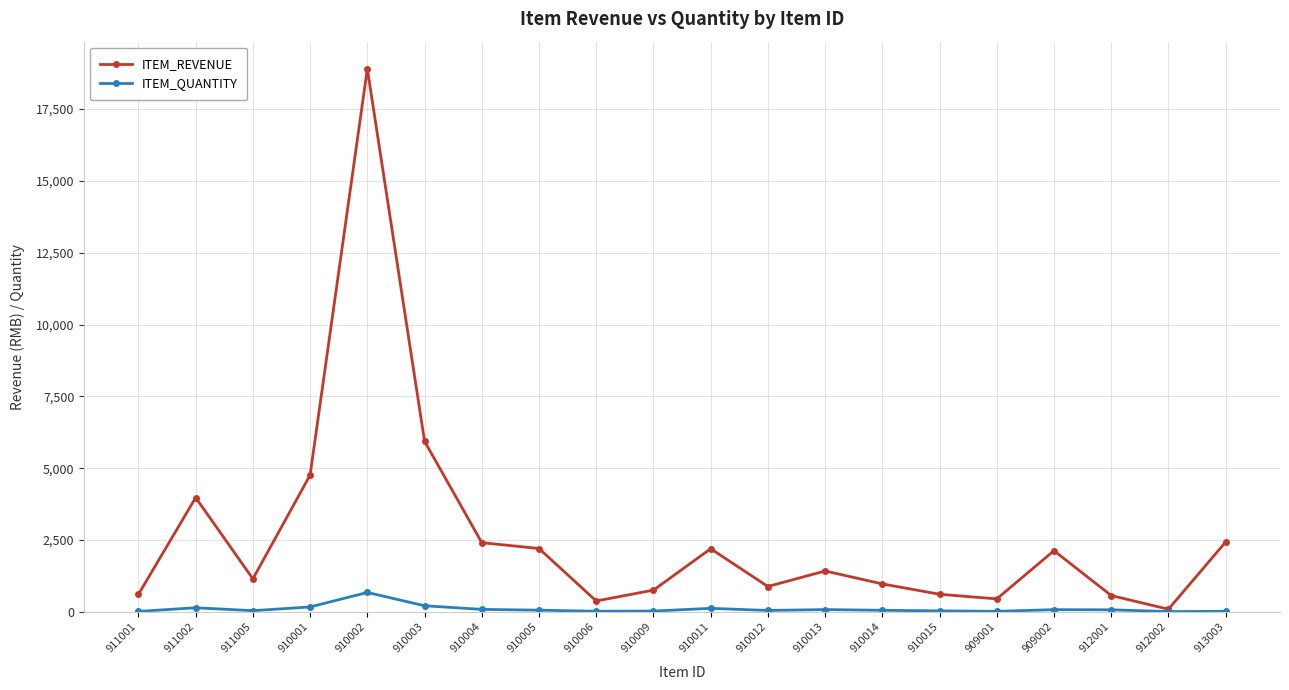

How many values in the ITEM_REVENUE series are below 1422?

10